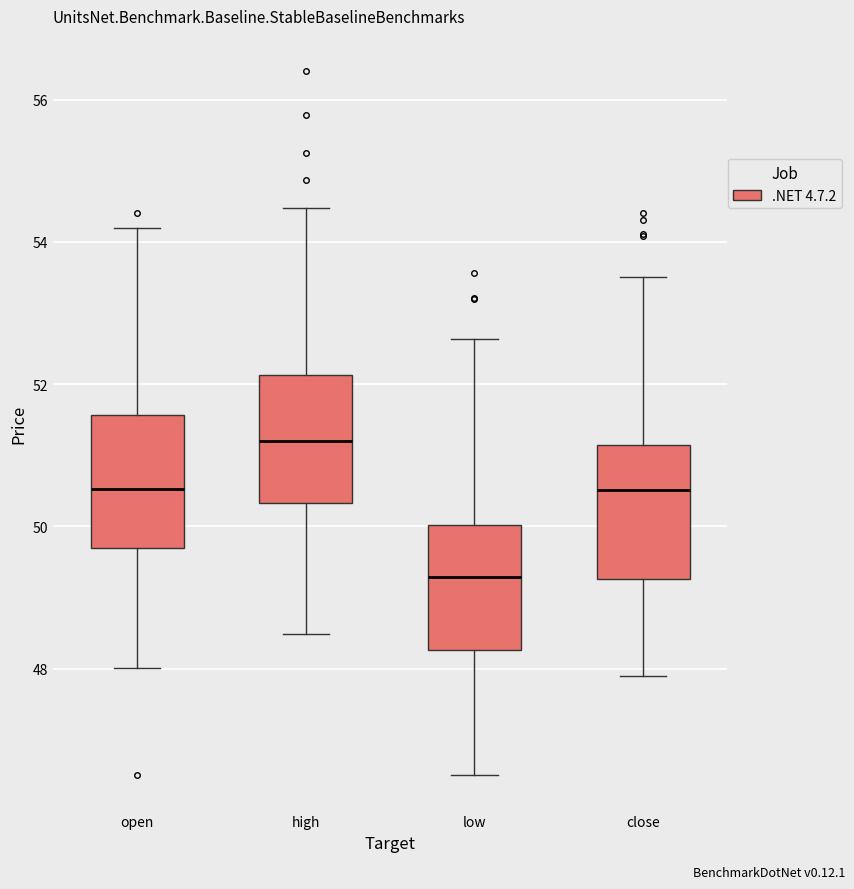

Reading left to right, transcribe this box plot: for each box, give where its median line is, the range the box spans, and where its two whiskers end, as read against the y-axis. The values are not printed on the chart, so give them approximately, as read against the axis.

open: median 50.6, box 49.8 to 51.6, whiskers 48.0 to 54.2
high: median 51.2, box 50.4 to 52.2, whiskers 48.4 to 54.4
low: median 49.2, box 48.2 to 50.0, whiskers 46.6 to 52.6
close: median 50.6, box 49.2 to 51.2, whiskers 48.0 to 53.6